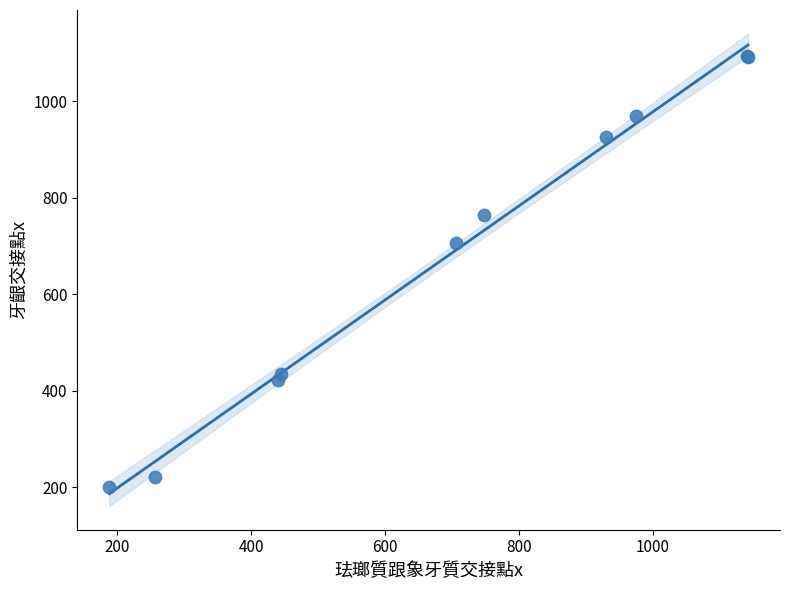

What Y value in the scatter plot is closest to 647?

706